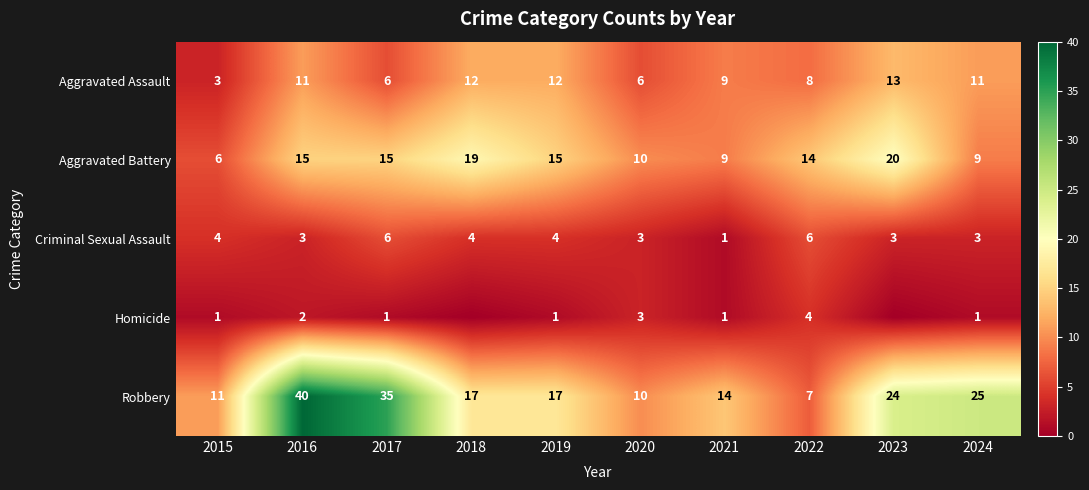

At which category is the sum across all series the highest?

2016